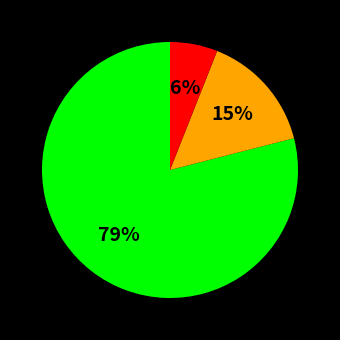

How many slices are in this pie chart?

3